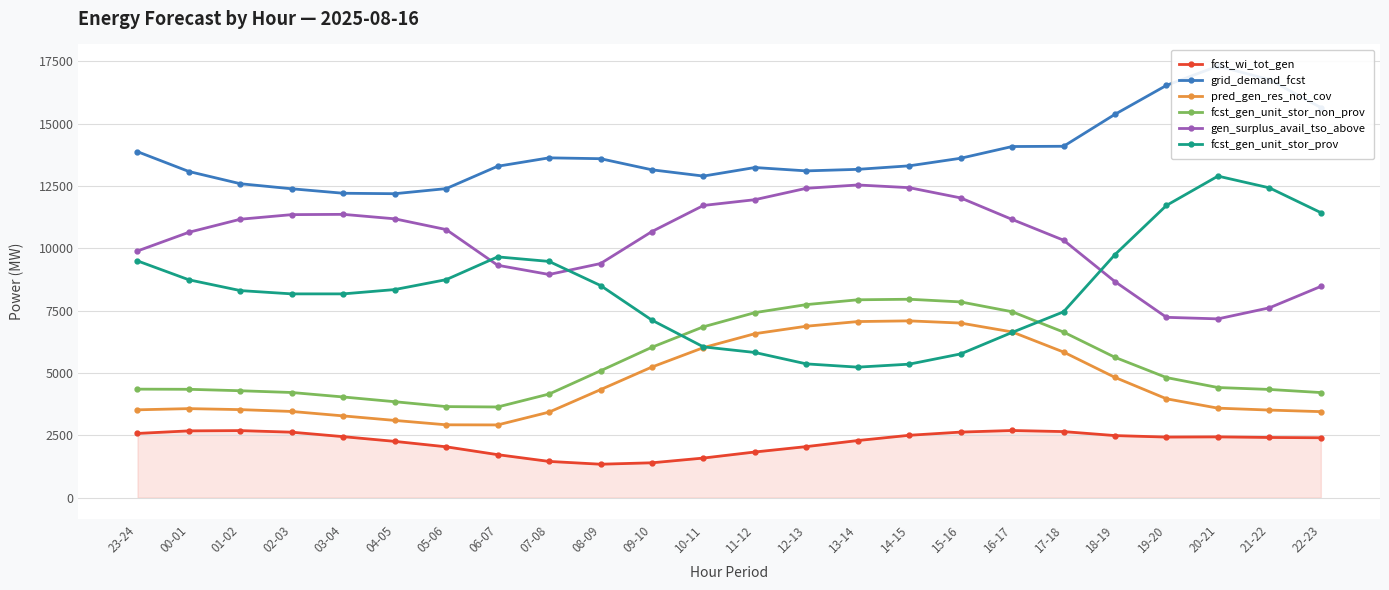

Count the number of categories in the chart.

24